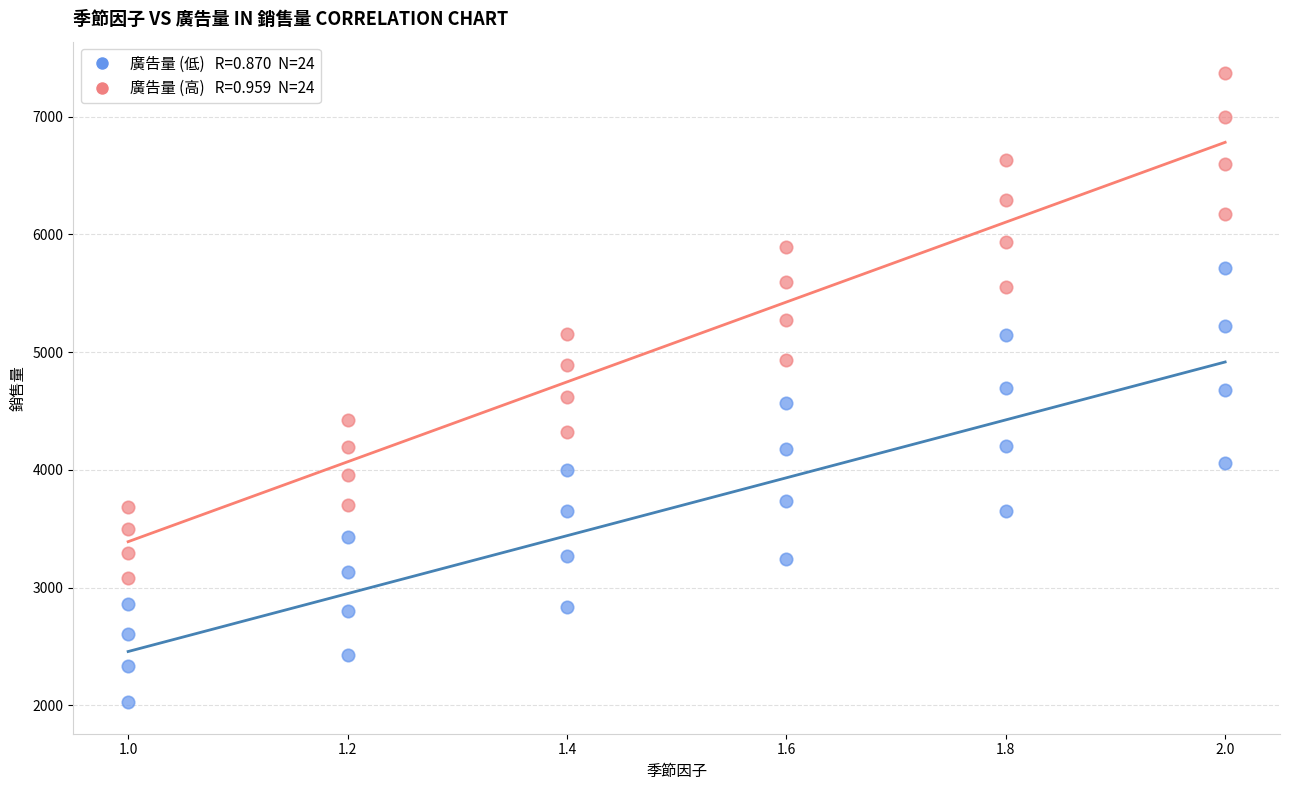

Across all data points, what is the range of X values (max minus min)?

1.0